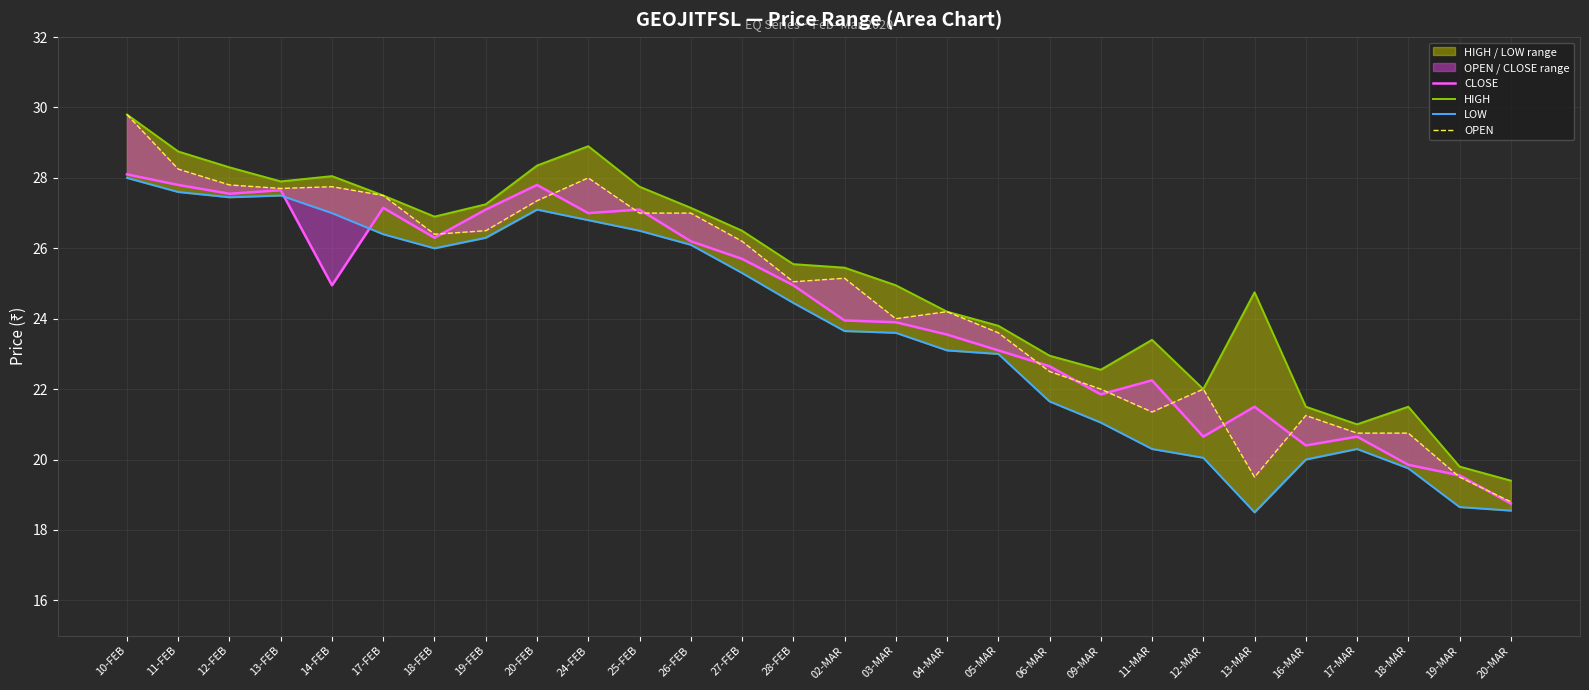

What is the sum of the OPEN values at 02-MAR and 12-FEB?

53.0